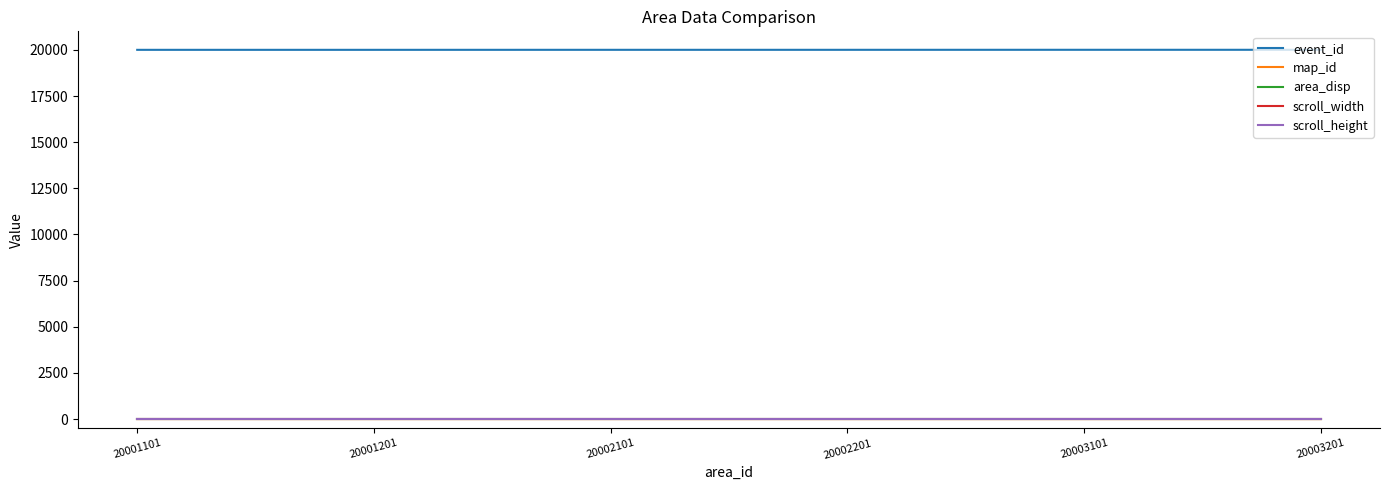

What is the difference between the highest and lowest values at 20002201?

20002